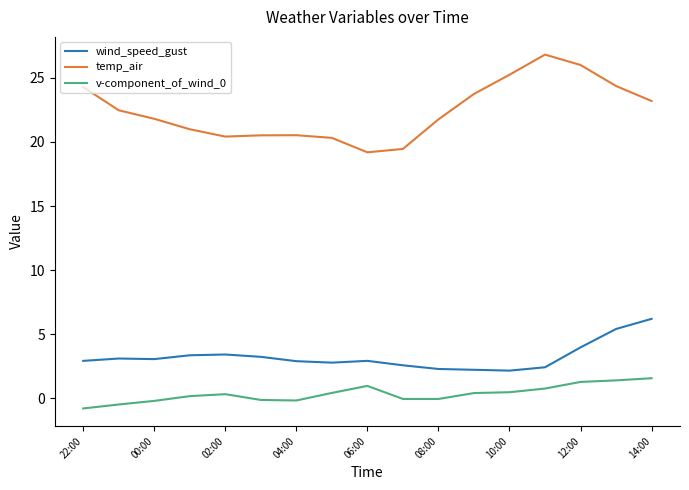

Which series has the largest total across all categories?

temp_air